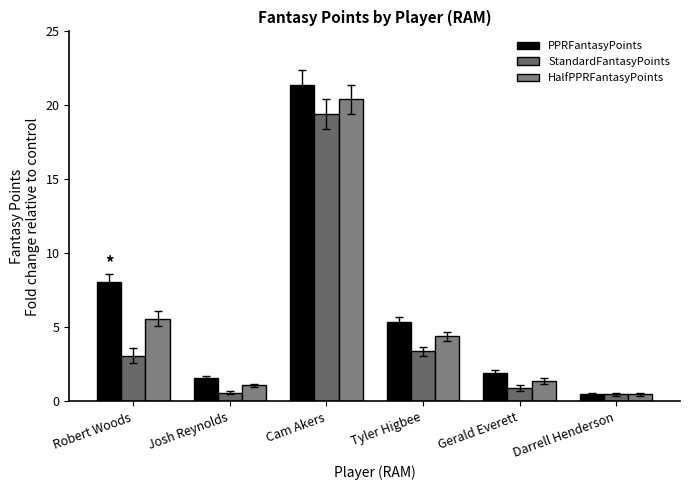

What value does the PPRFantasyPoints series have at Josh Reynolds?

1.6